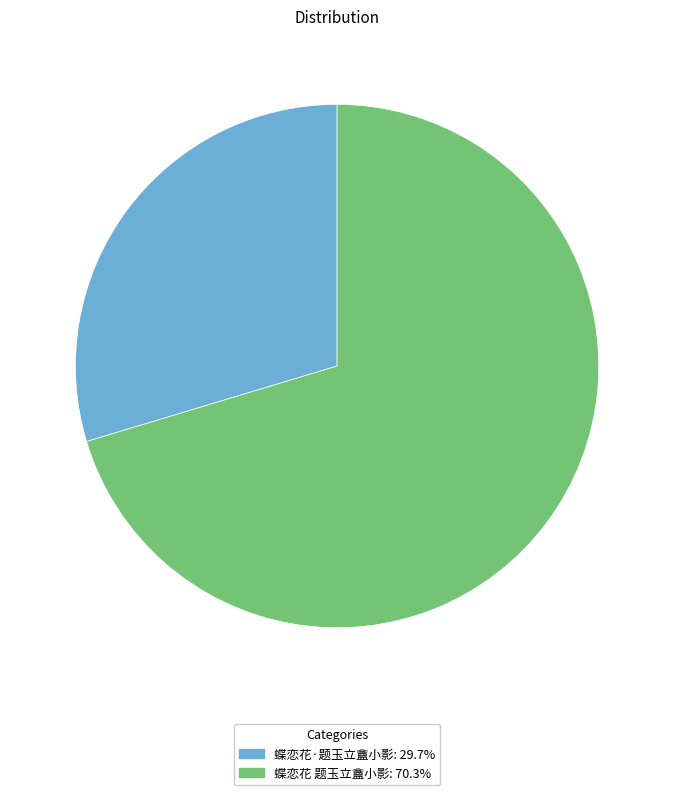

Count the number of slices in the pie.

2